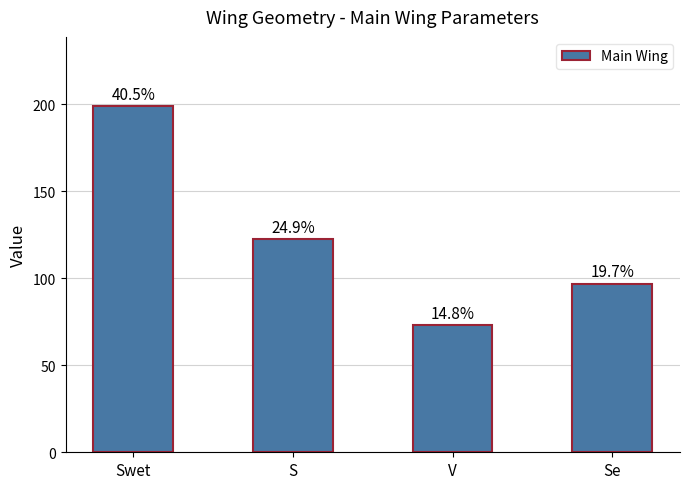

What is the sum of the values at Se and Swet?

295.8